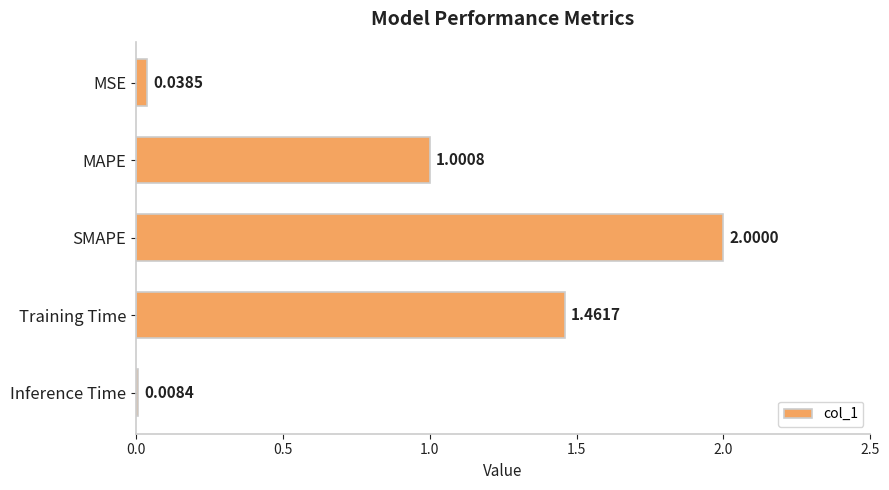

What is the average value?

0.9